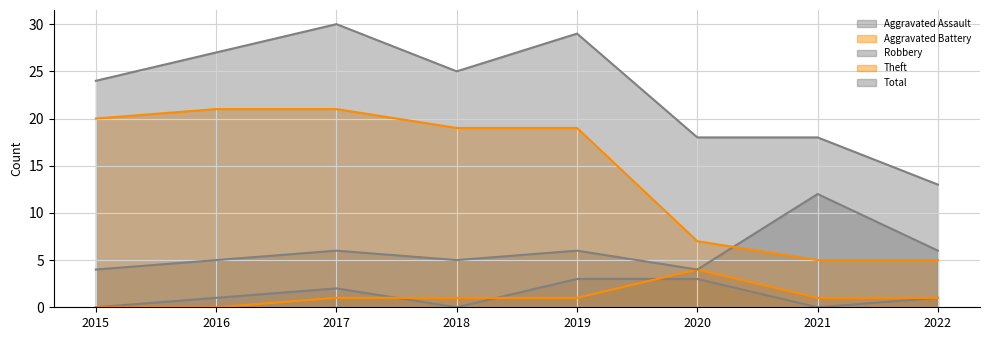

How many data points in Theft are above 19?

3